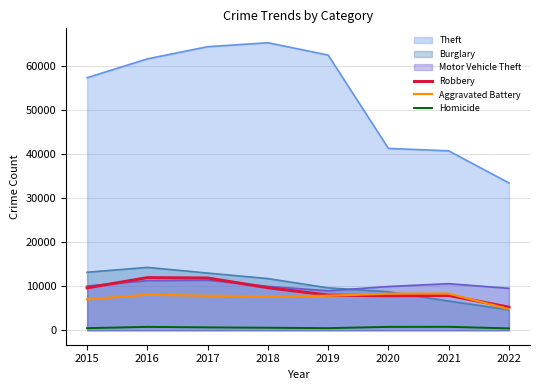

What is the sum of all Homicide values?

5070